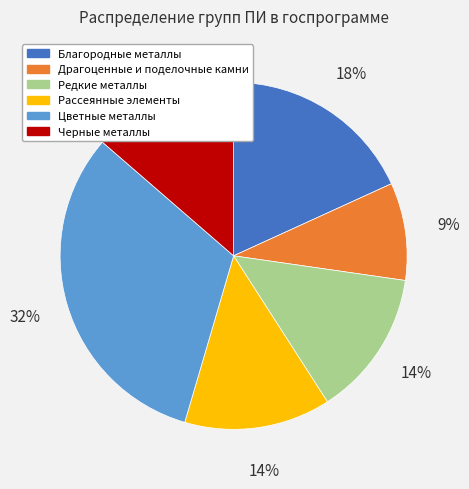

Approximately how many times larger is the value at Рассеянные элементы compared to Редкие металлы?

1.0